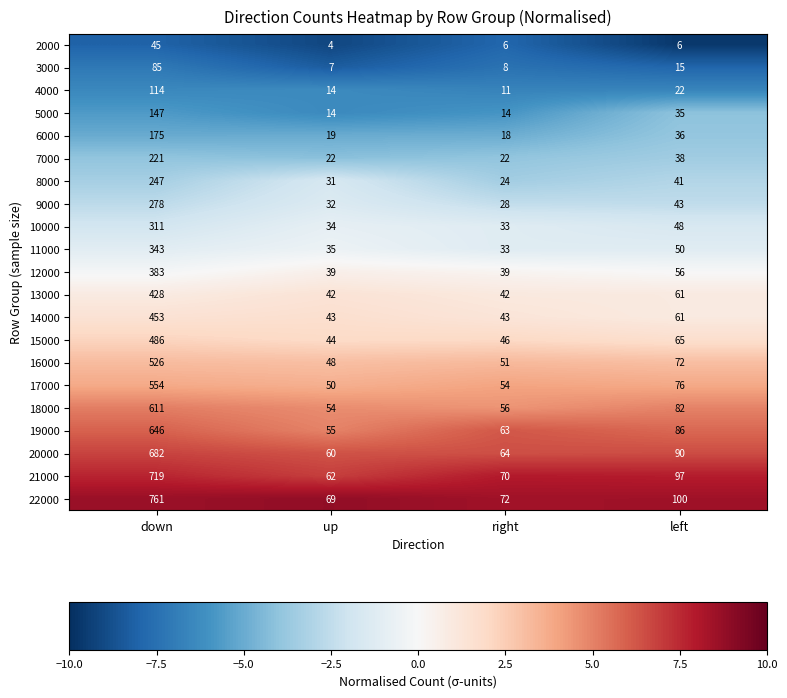

At which category is the sum across all series the highest?

down